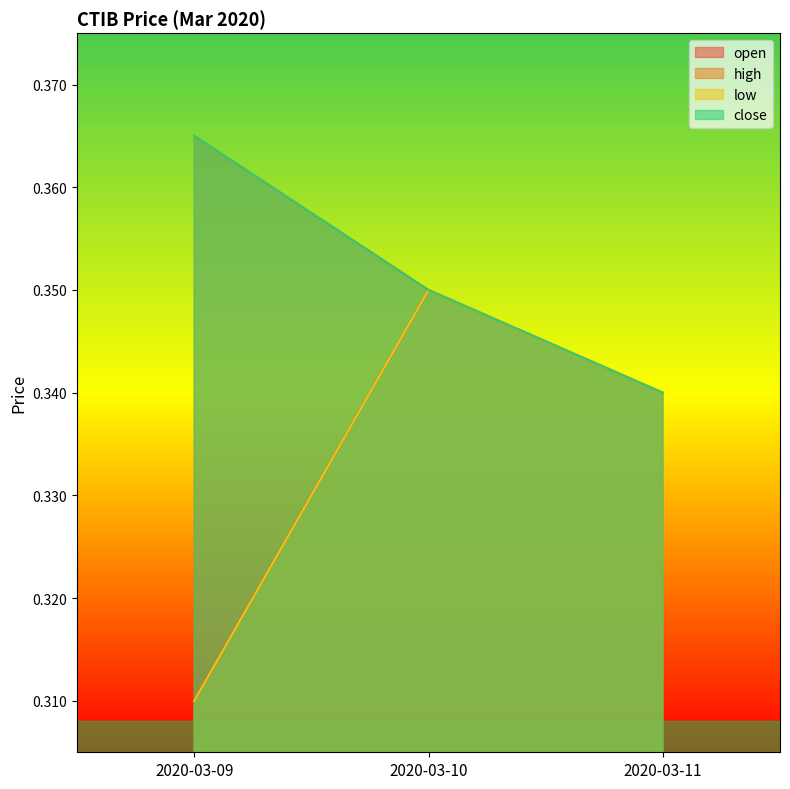

Does the chart have visible grid lines?

No